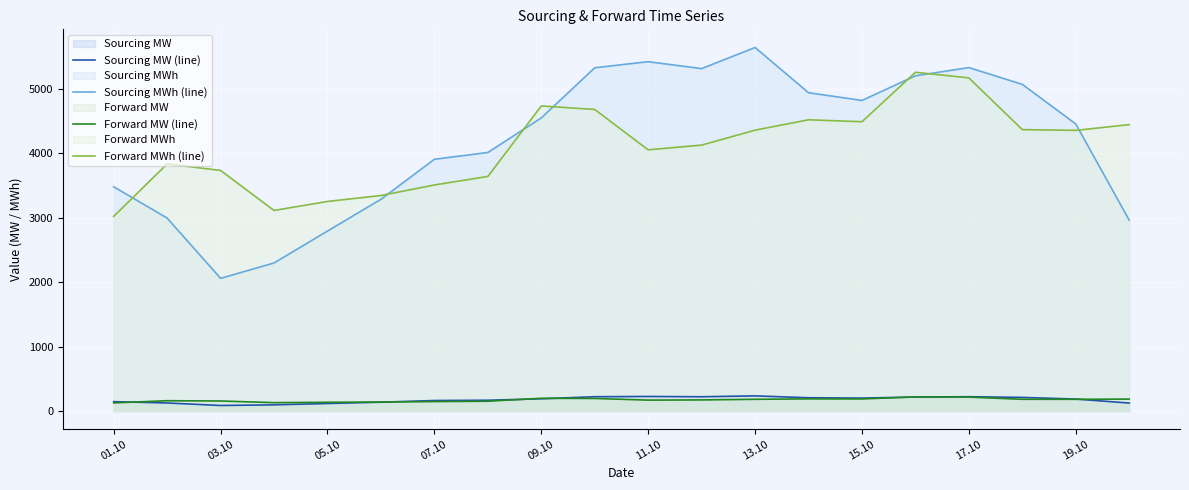

What is the spread (max minus min) of values at 07.10?

3757.9